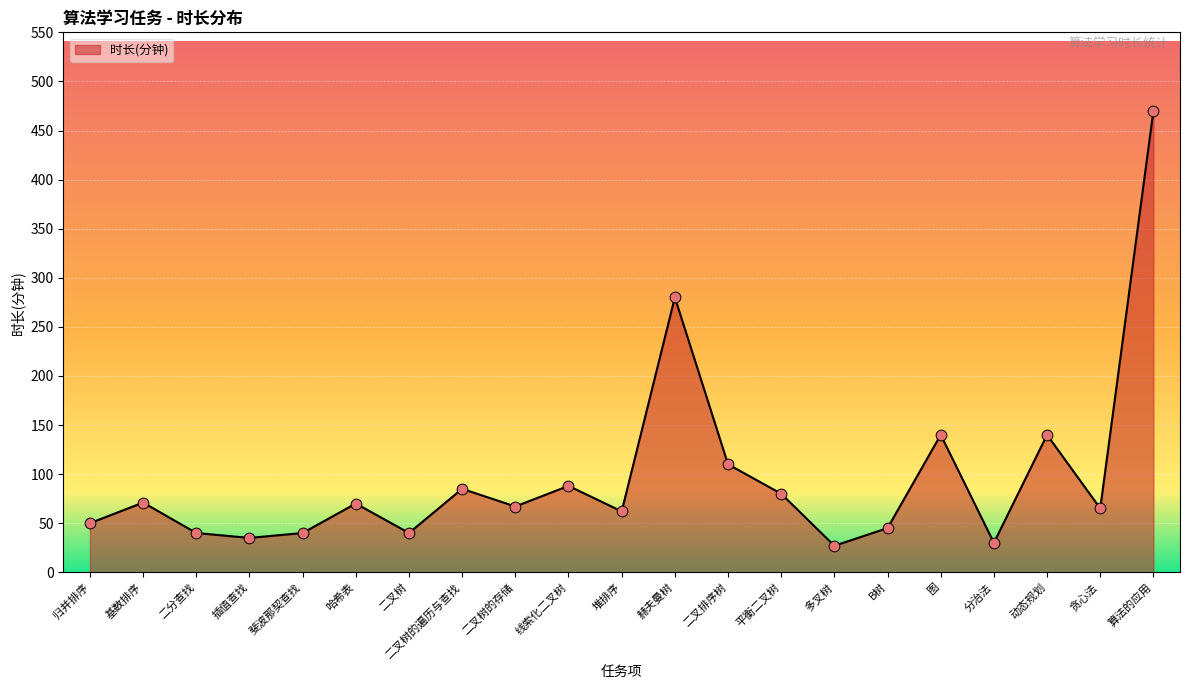

What is the change in value from 归并排序 to 平衡二叉树?

+30